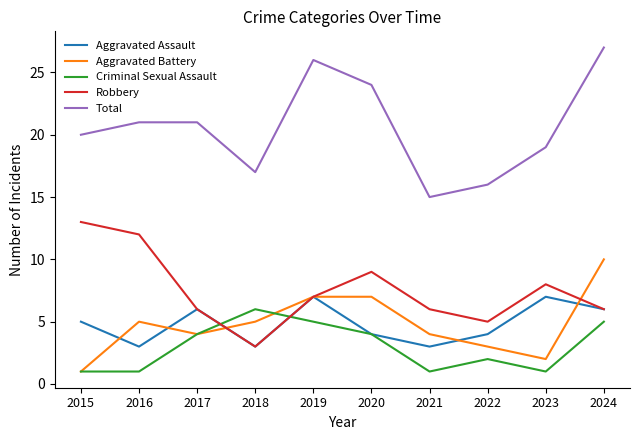

Reading right to left, what are all the values shown in this chart?

Aggravated Assault: 6	7	4	3	4	7	3	6	3	5
Aggravated Battery: 10	2	3	4	7	7	5	4	5	1
Criminal Sexual Assault: 5	1	2	1	4	5	6	4	1	1
Robbery: 6	8	5	6	9	7	3	6	12	13
Total: 27	19	16	15	24	26	17	21	21	20